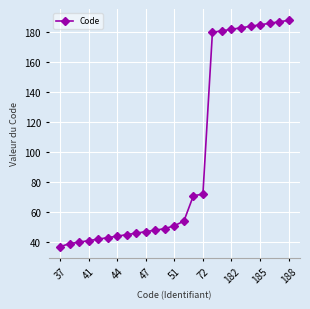

What is the value of the 25th point from the left?

188